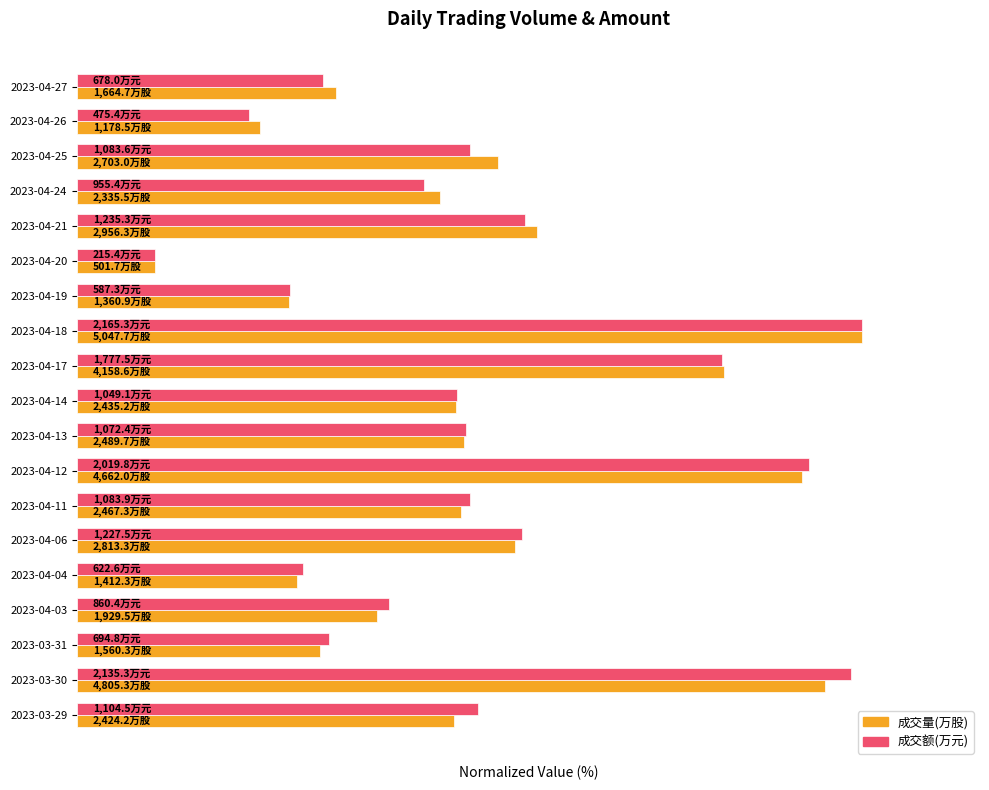

What is the value of the 成交量(万股) bar at the 17th from the left?

30.9